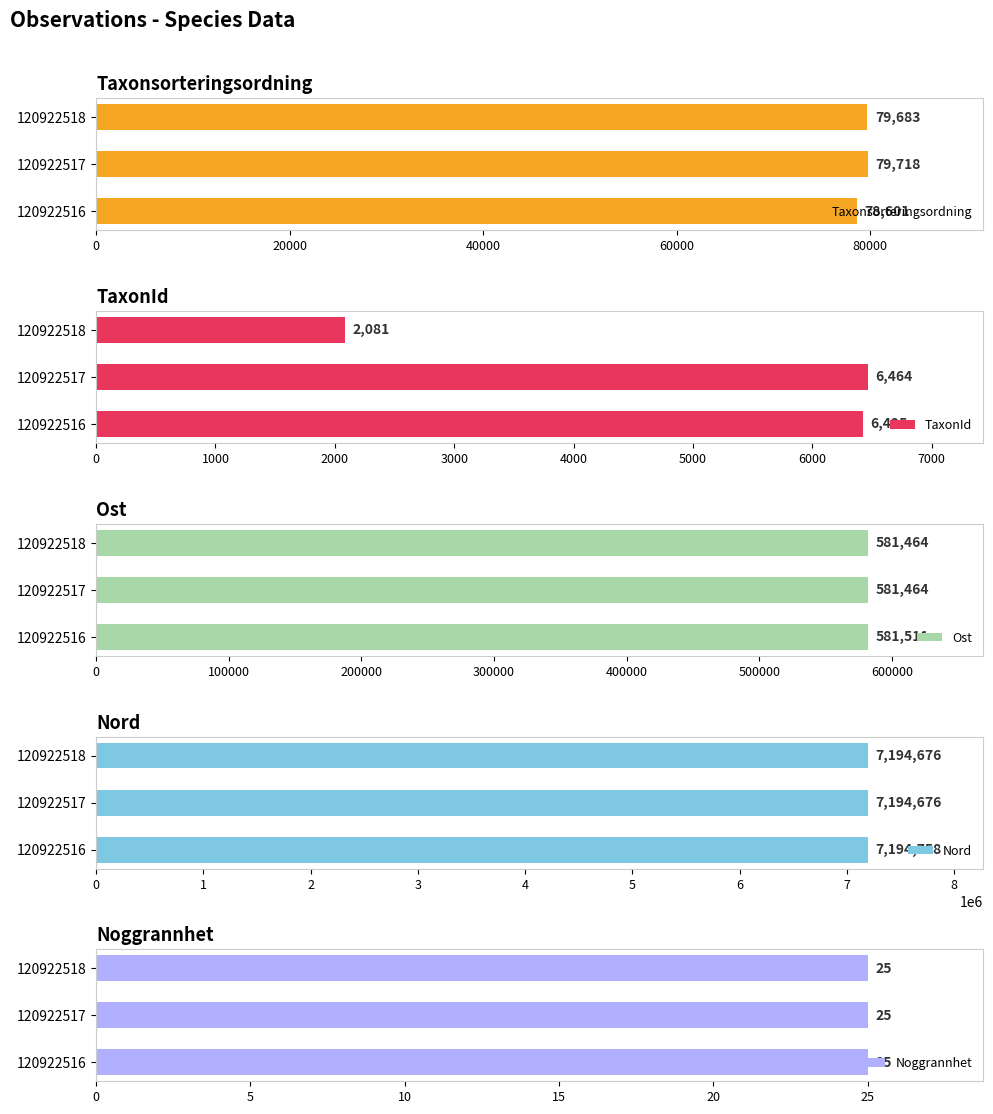

Is it true that TaxonId equals 3166.7 at 120922518?

False